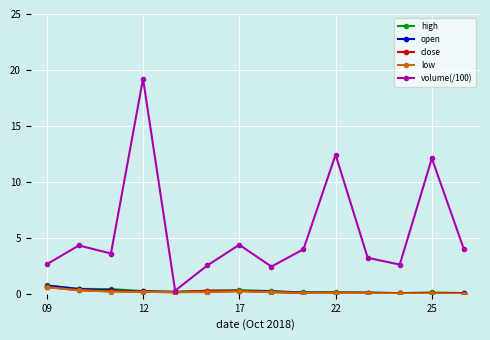

At how many categories does at least one series exceed 2?

13